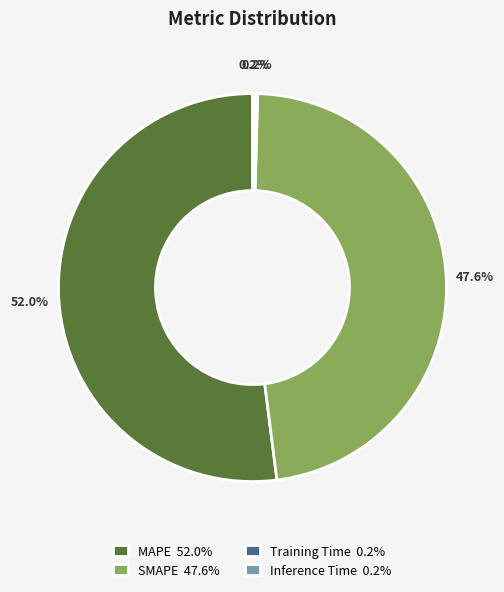

To the nearest percent, what is the average slice percentage?

25%